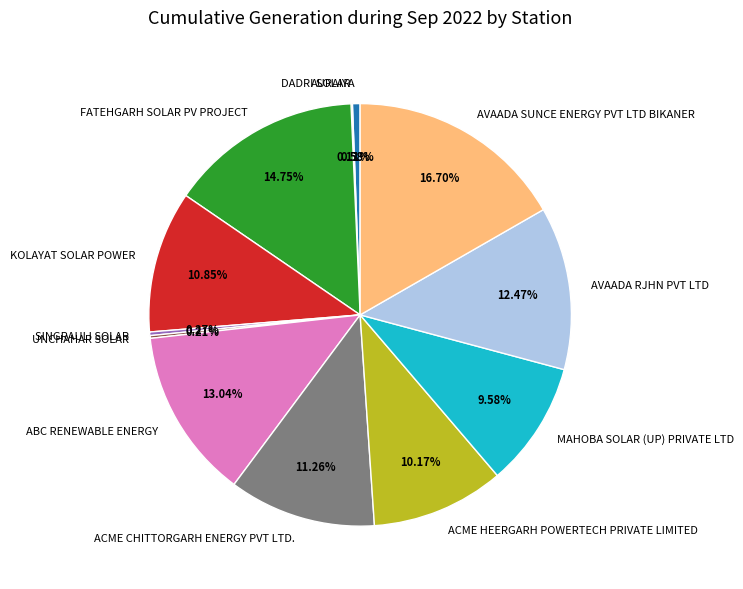

Which slice is the largest?

AVAADA SUNCE ENERGY PVT LTD BIKANER